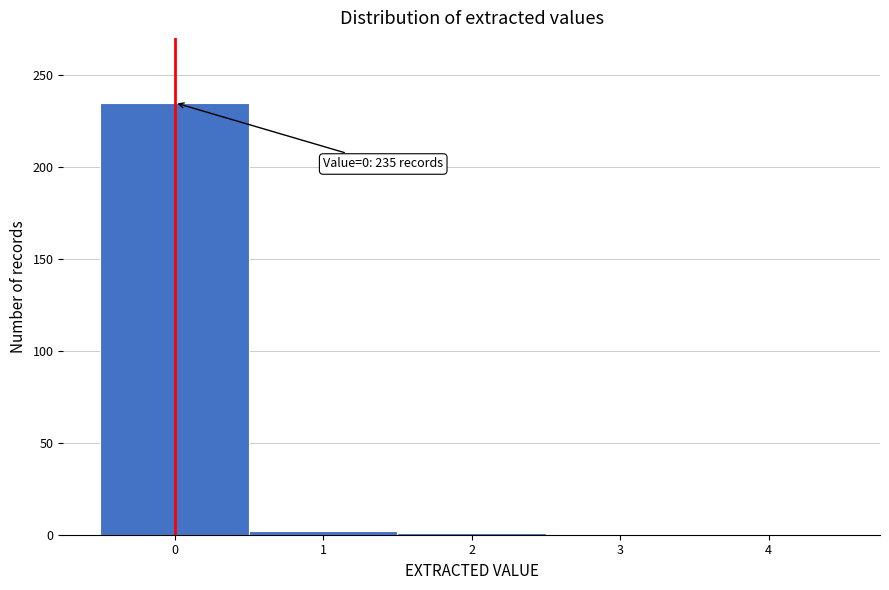

What is the sum of all values?

238